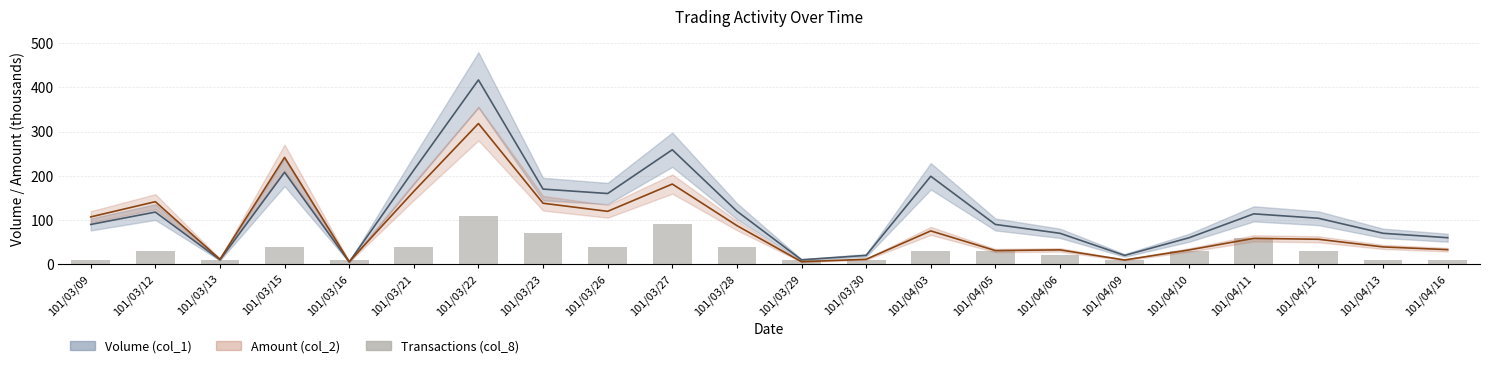

Rank the categories by value from lowest to highest.

101/03/09, 101/03/13, 101/03/16, 101/03/29, 101/03/30, 101/04/09, 101/04/13, 101/04/16, 101/04/06, 101/03/12, 101/04/03, 101/04/05, 101/04/10, 101/04/12, 101/03/15, 101/03/21, 101/03/26, 101/03/28, 101/04/11, 101/03/23, 101/03/27, 101/03/22